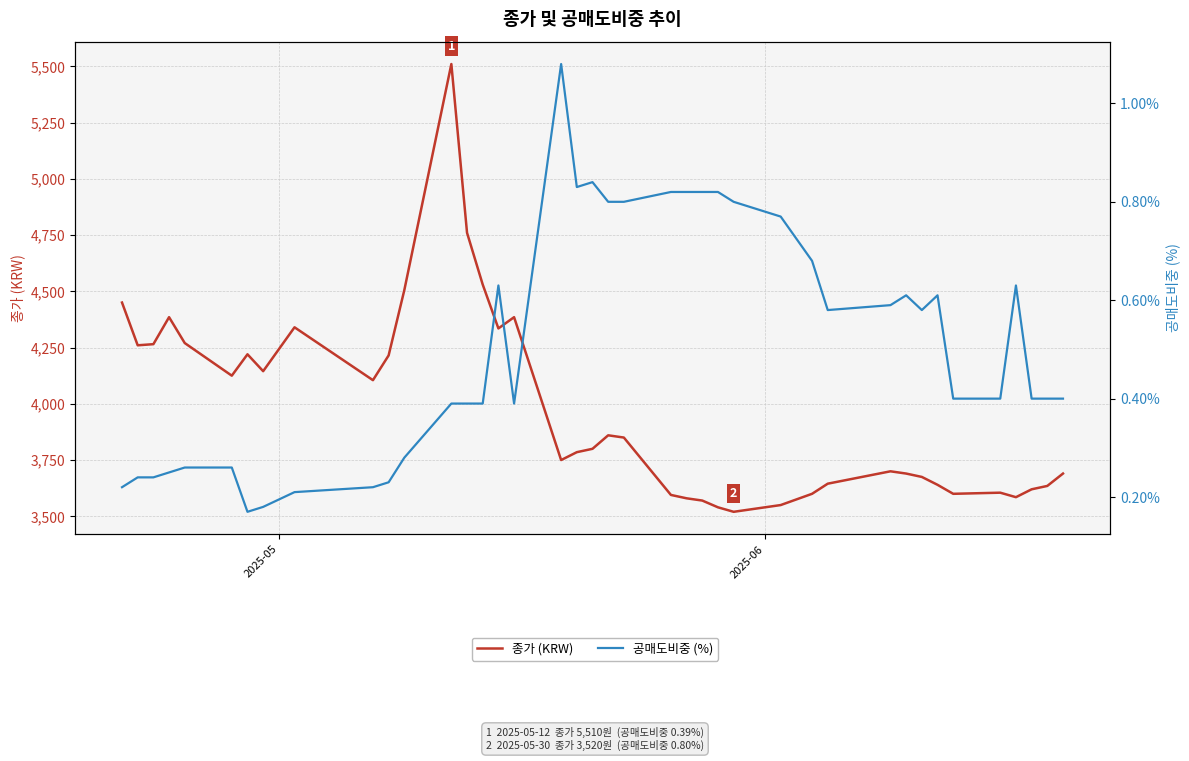

What is the sum of all 공매도비중 (%) values?

20.4